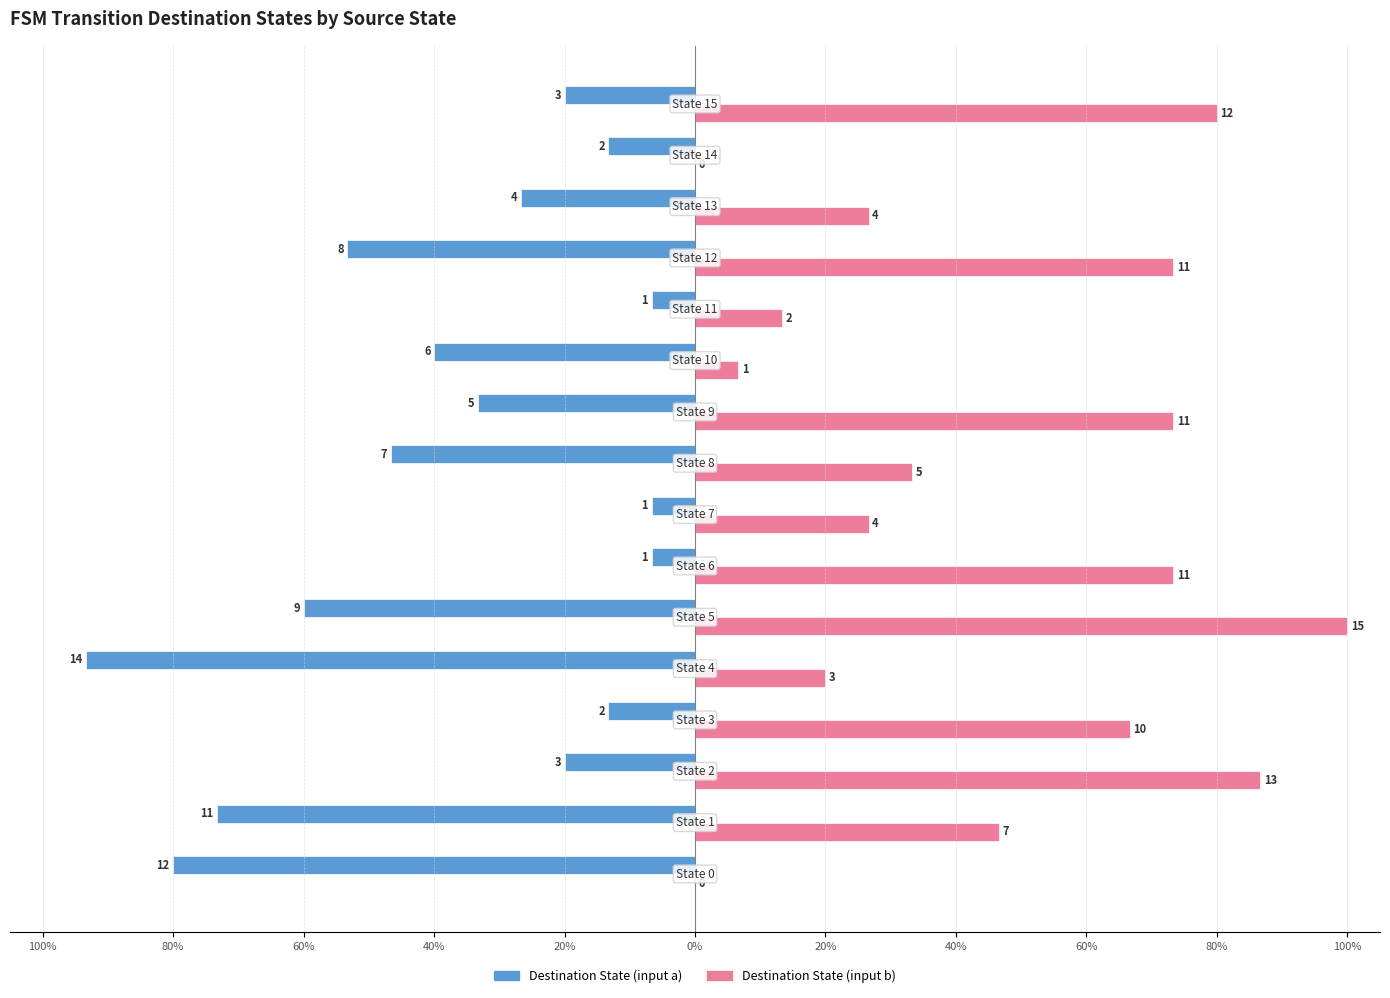

What are all the series names shown in the legend?

Destination State (input a), Destination State (input b)